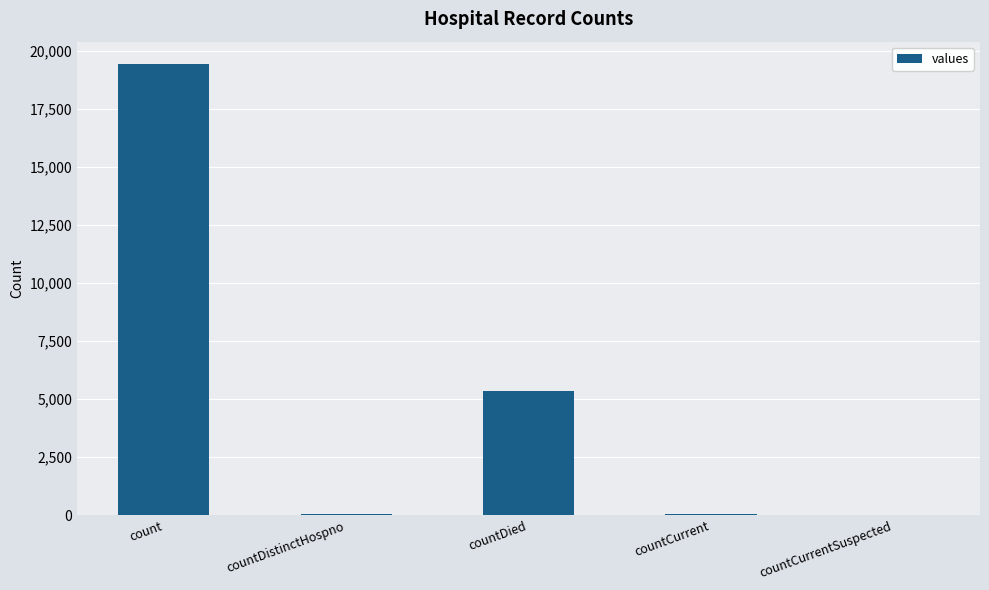

Which label corresponds to the largest value in the chart?

count